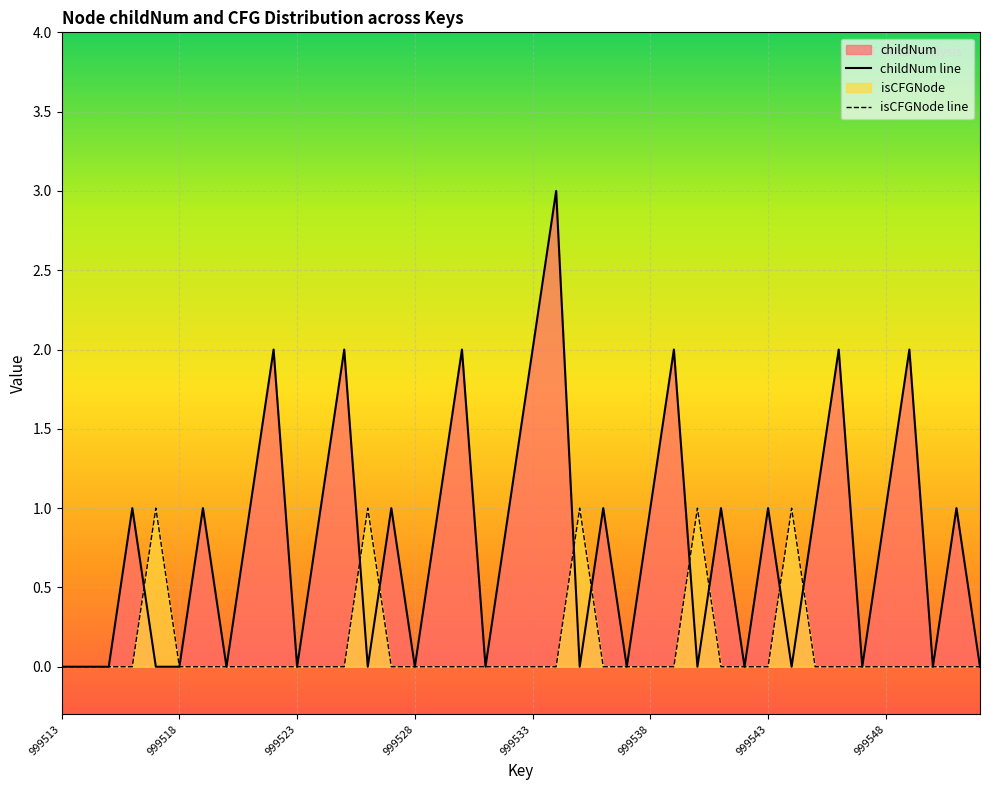

Is it true that childNum line equals 1 at 999518?

False